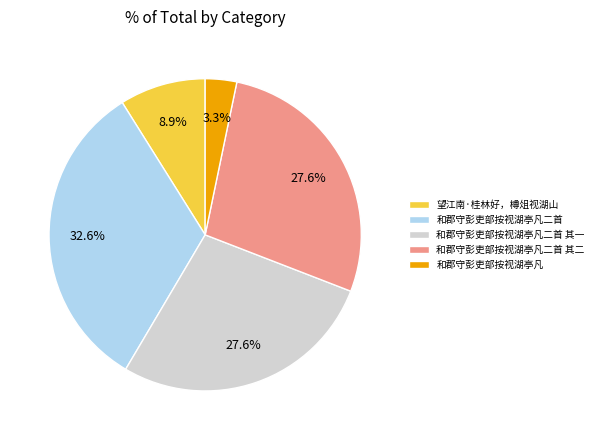

To the nearest percent, what is the difference between the 和郡守彭吏部按视湖亭凡 and 和郡守彭吏部按视湖亭凡二首 slice percentages?

29%